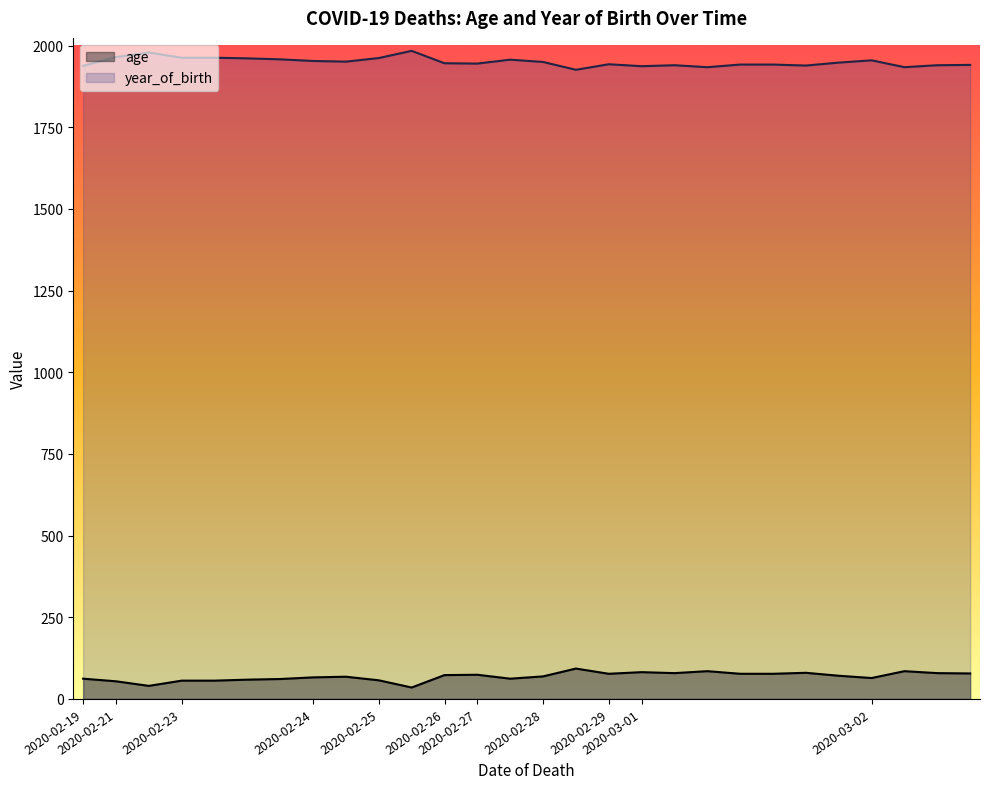

What is the maximum value shown in the chart?

1984